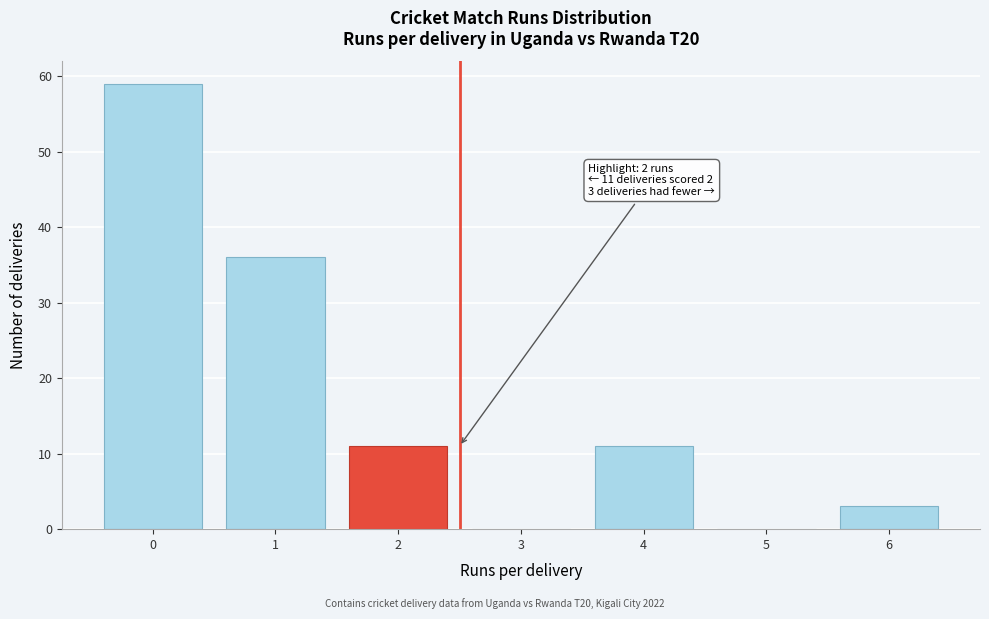

Reading left to right, list all the values displayed in this chart.

0=59	1=36	2=11	3=0	4=11	5=0	6=3